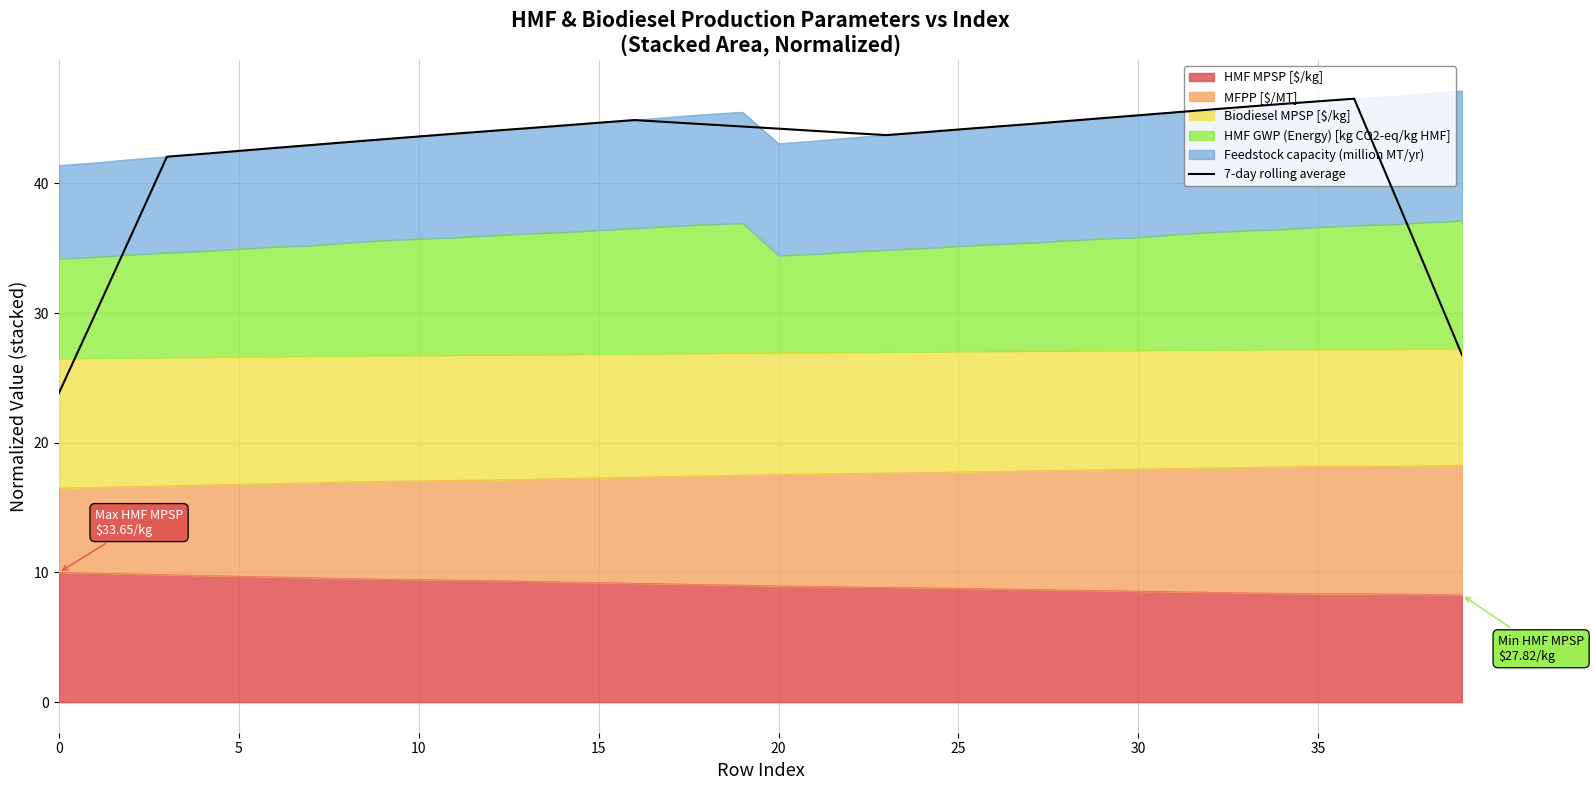

What is the label of the 30th point from the right?

10